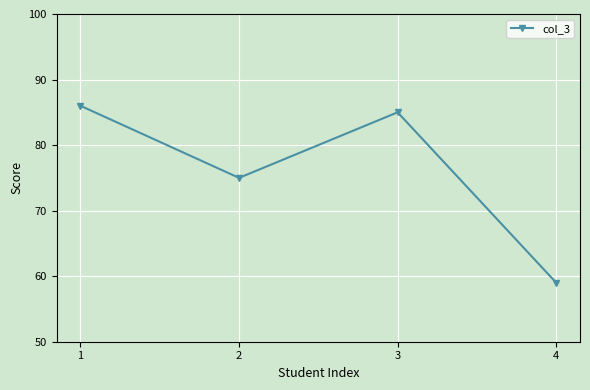

List the labels in order of value, smallest first.

4, 2, 3, 1